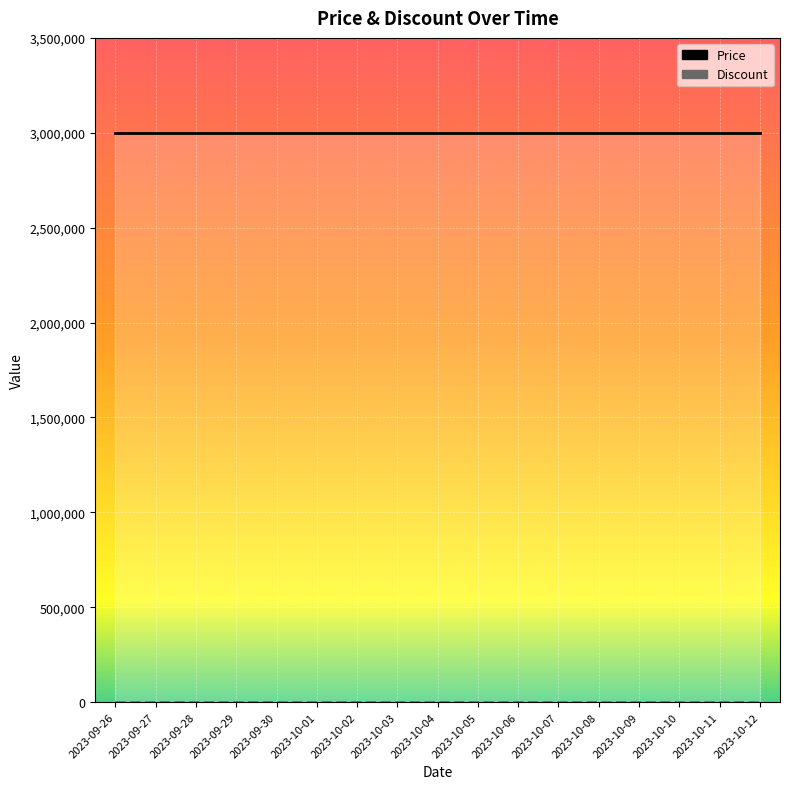

The Discount series shows 0 at 2023-09-27. True or false?

True